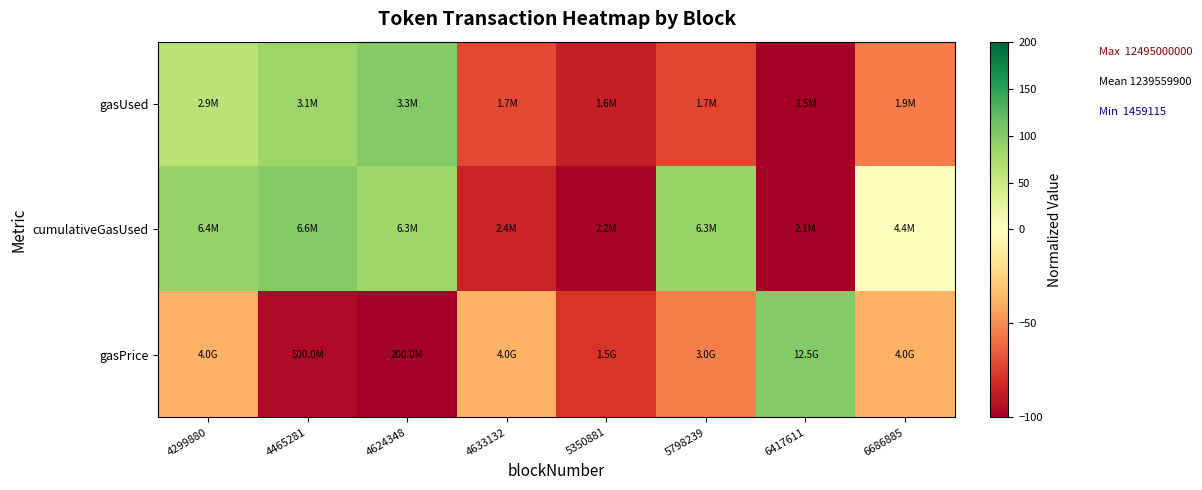

At 4465281, list the series in order from largest to smallest.

cumulativeGasUsed, gasUsed, gasPrice